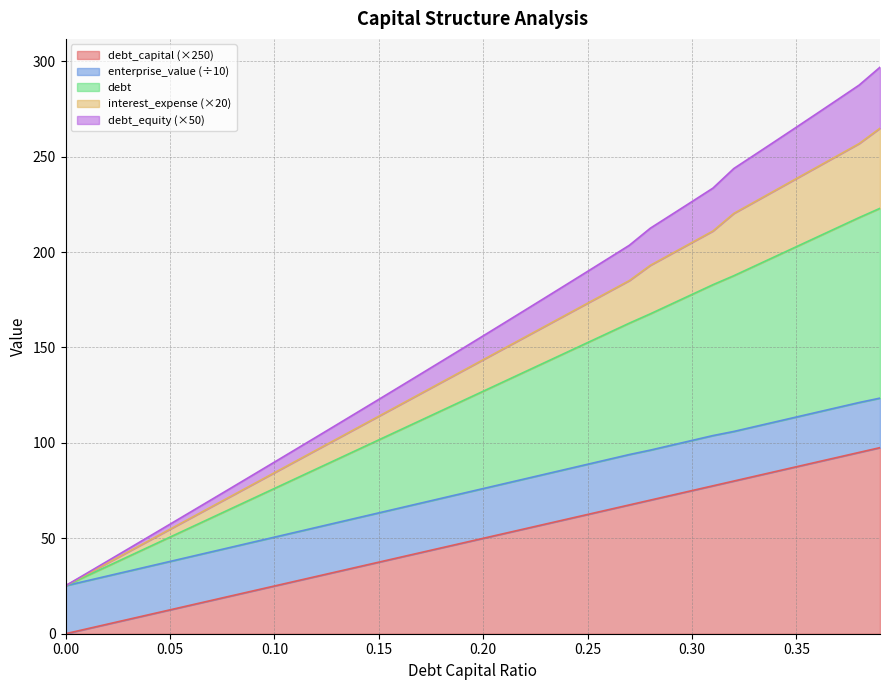

True or false: debt_capital and debt intersect in this chart.

False